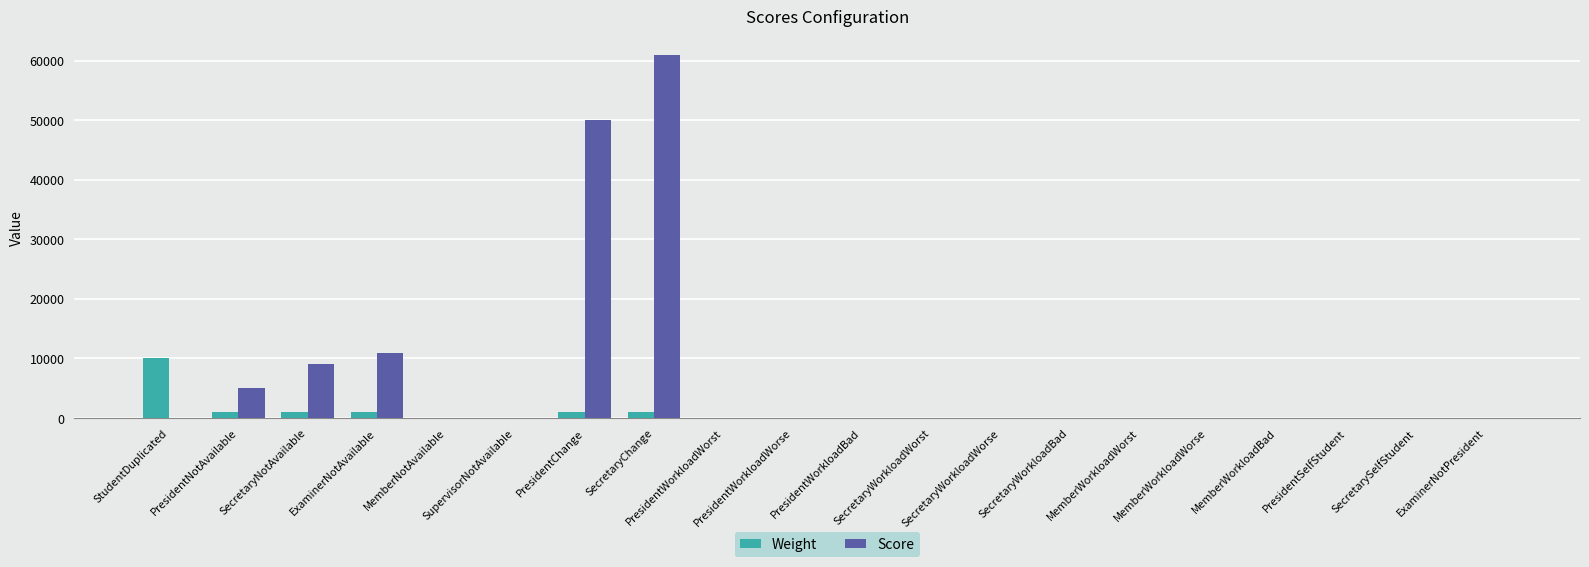

Which series has the largest total across all categories?

Score